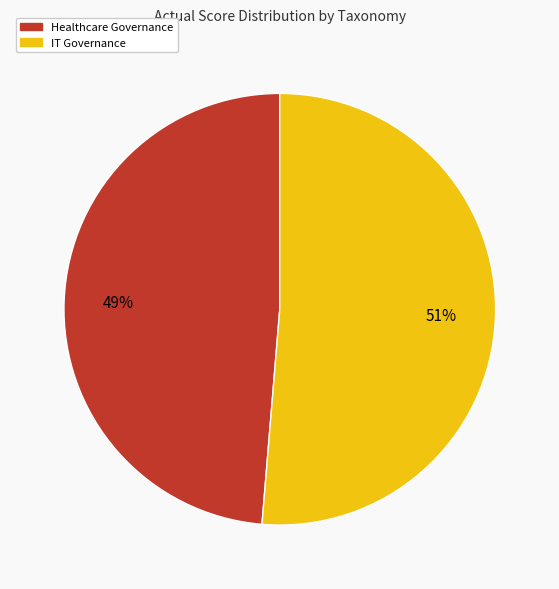

How many slices are in this pie chart?

2